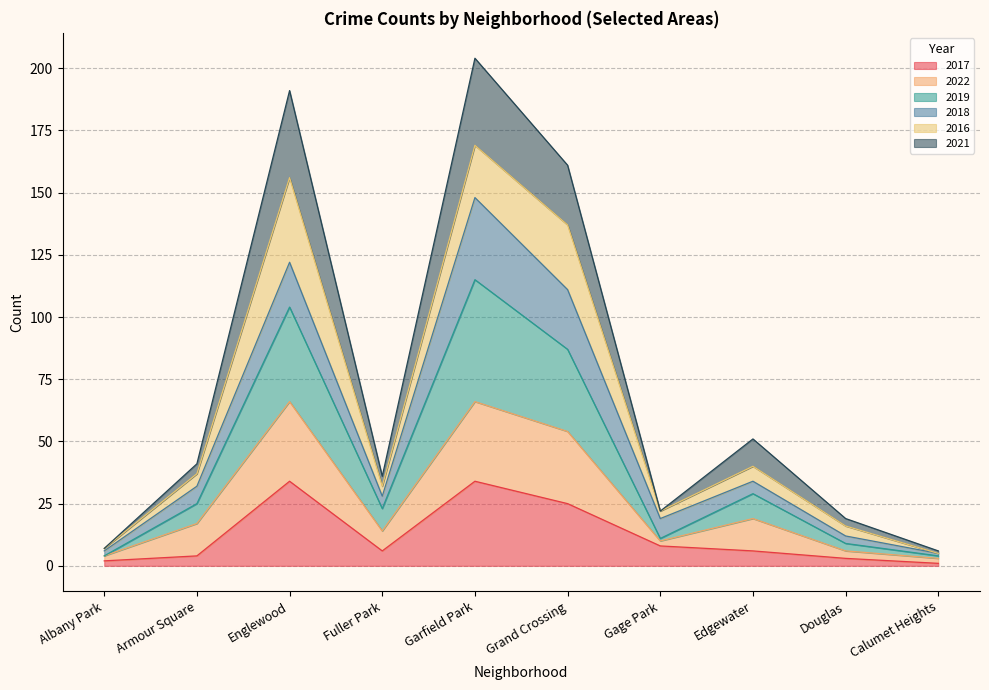

Between Albany Park and Edgewater, which series saw the biggest shift?

2021